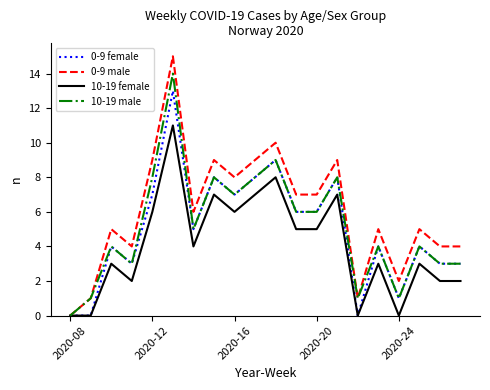

Reading right to left, what are all the values shown in this chart?

0-9 female: 3	3	4	1	4	0	8	6	6	9	8	7	8	5	13	7	3	4	0	0
0-9 male: 4	4	5	2	5	1	9	7	7	10	9	8	9	6	15	9	4	5	1	0
10-19 female: 2	2	3	0	3	0	7	5	5	8	7	6	7	4	11	6	2	3	0	0
10-19 male: 3	3	4	1	4	1	8	6	6	9	8	7	8	5	14	8	3	4	1	0